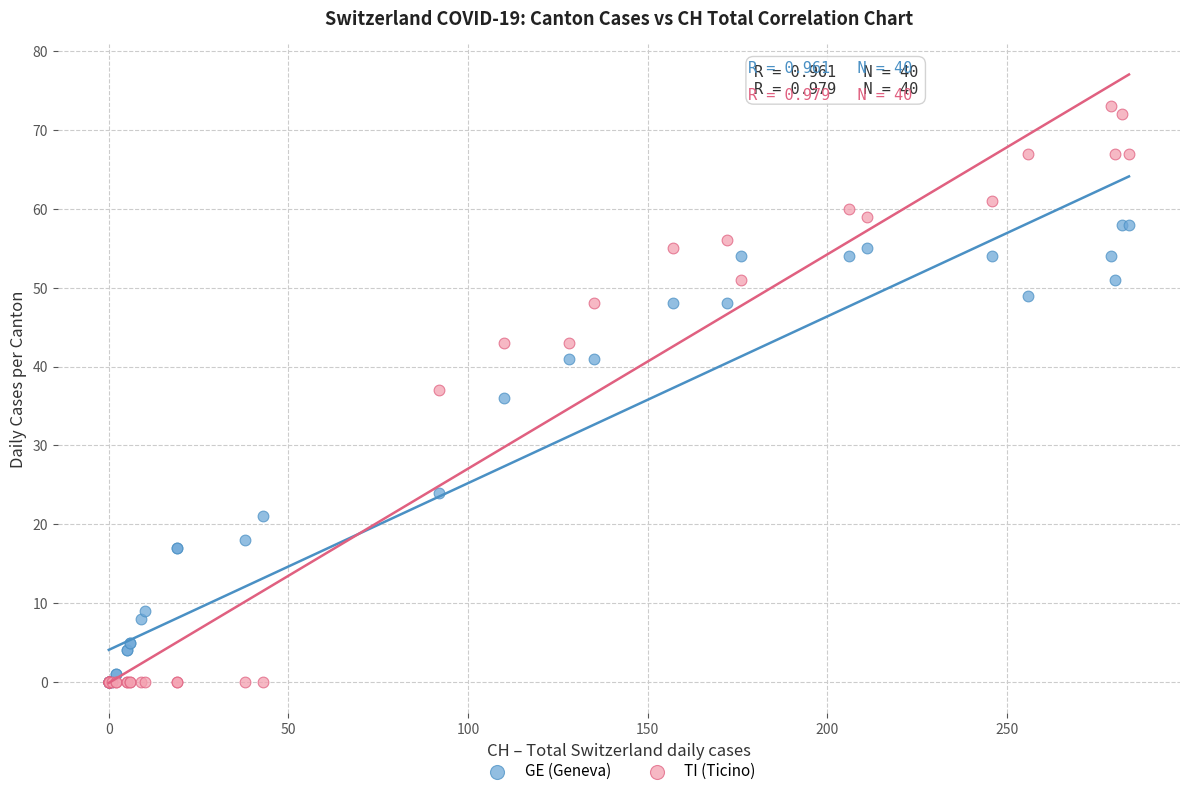

Which series has the largest Y range (max minus min)?

TI (Ticino)